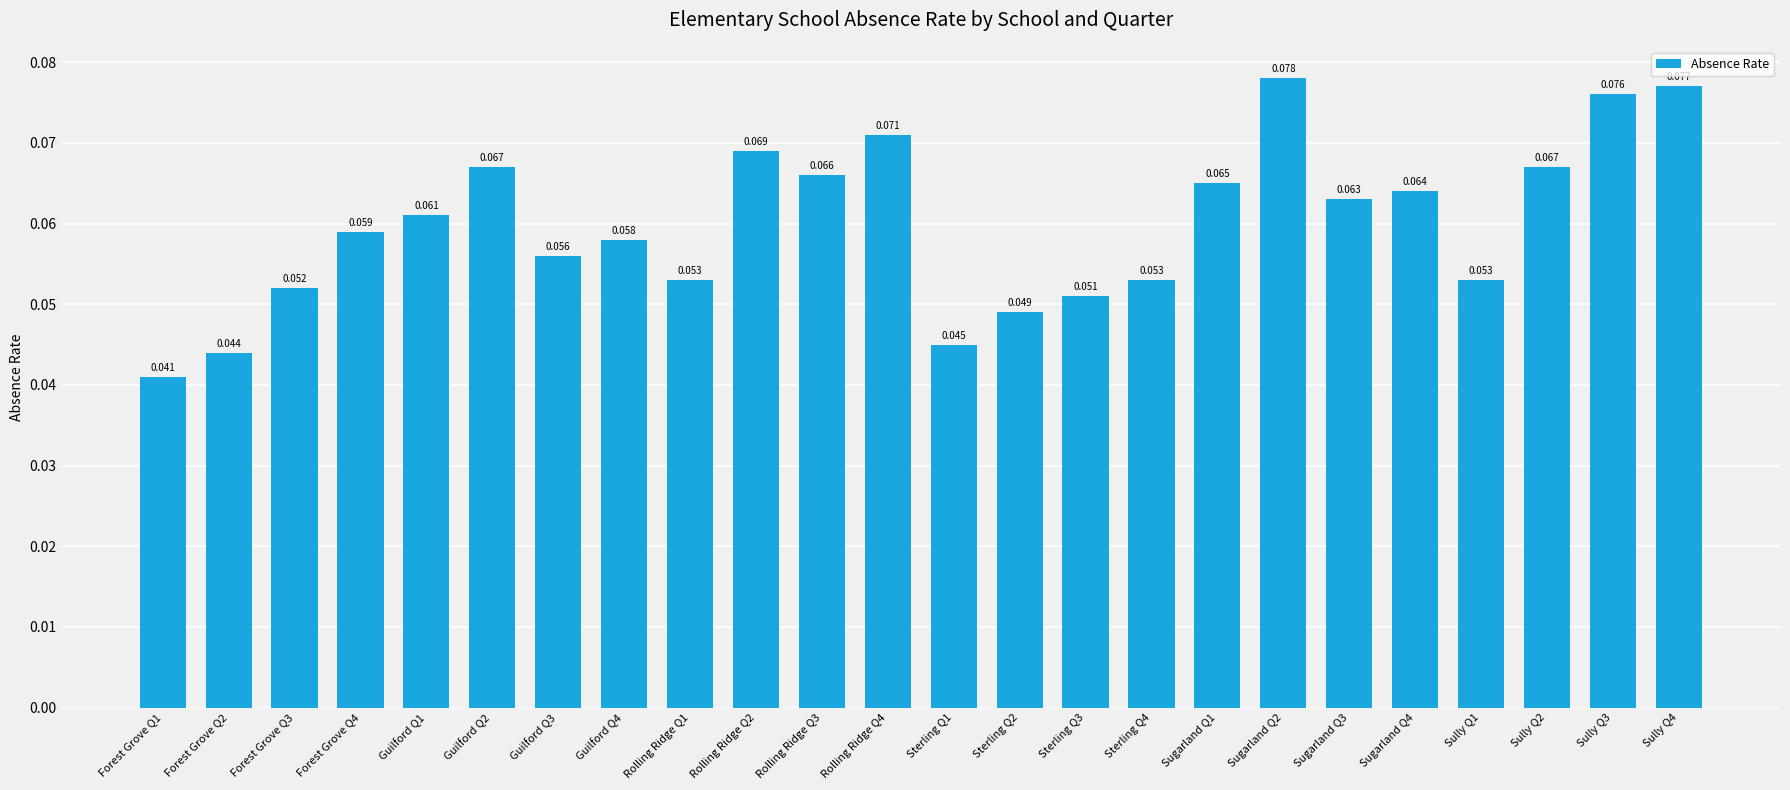

Count the number of data series in this chart.

1